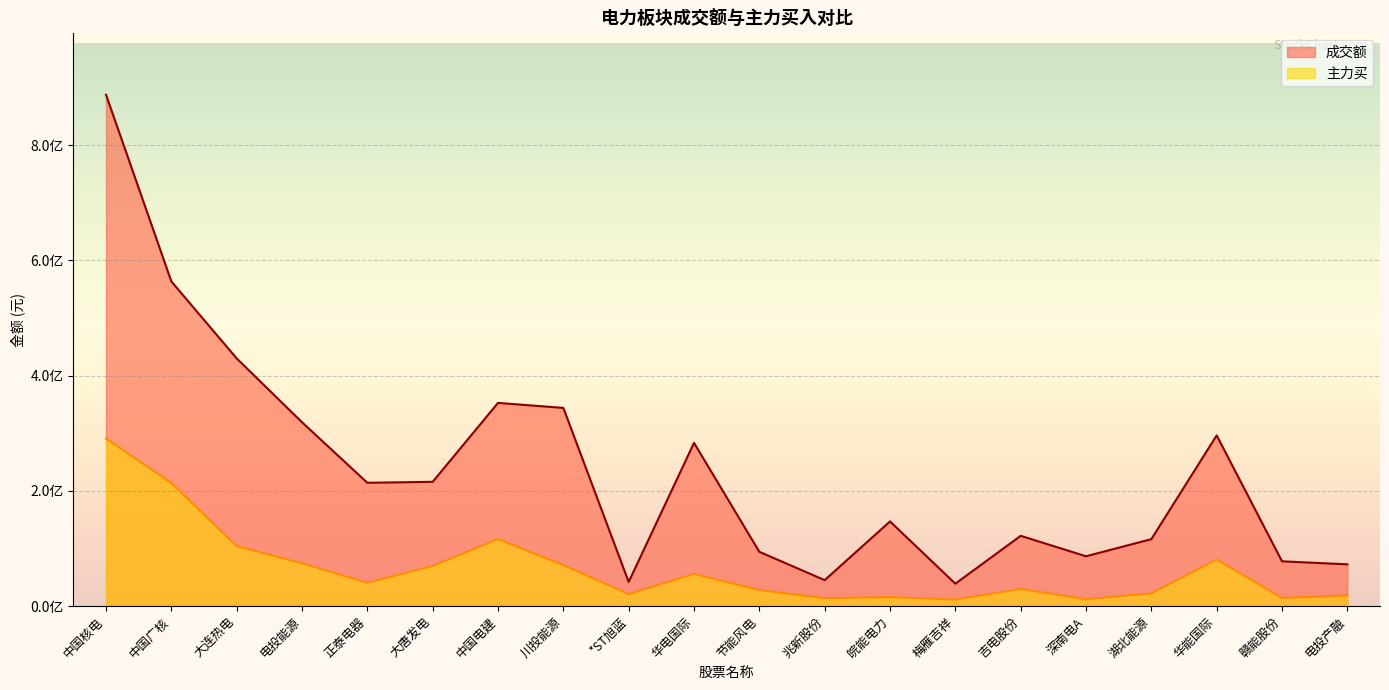

What is the total value across all series at 赣能股份?

92081246